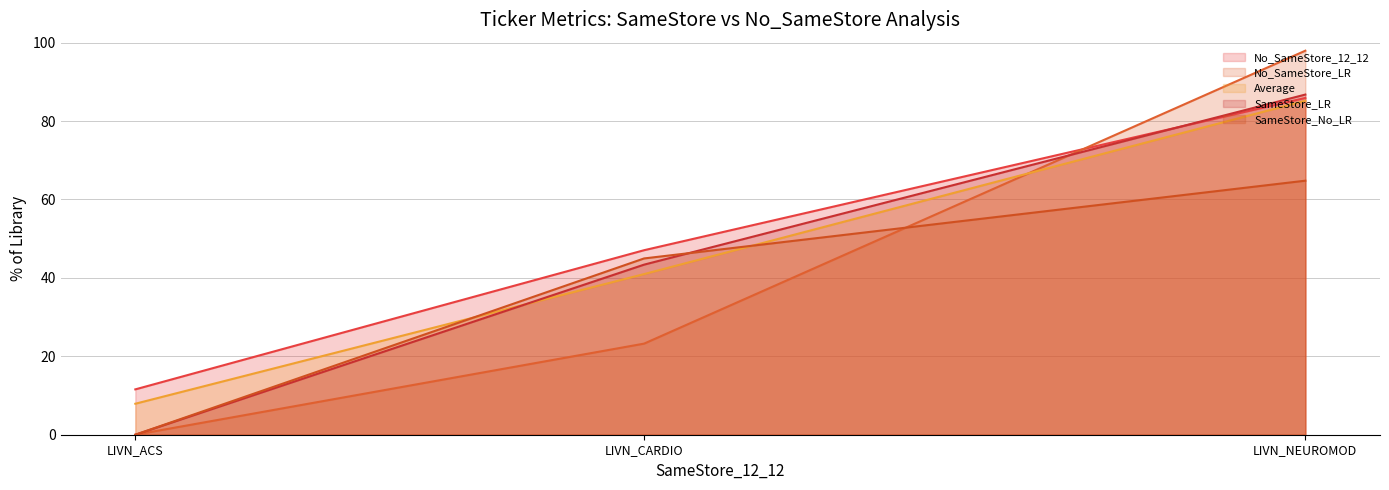

True or false: the data shows 41.0 at LIVN_CARDIO.

True